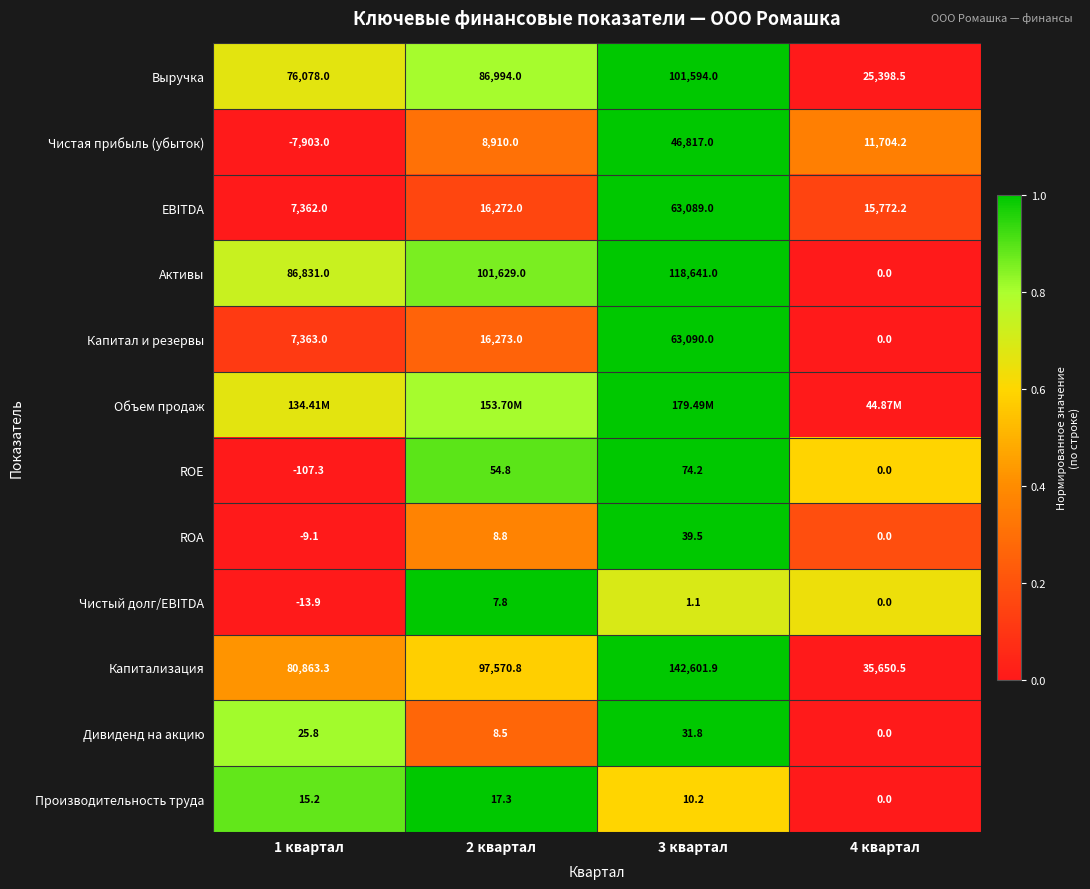

Is the value of Выручка at 1 квартал greater than the value of EBITDA at 4 квартал?

Yes